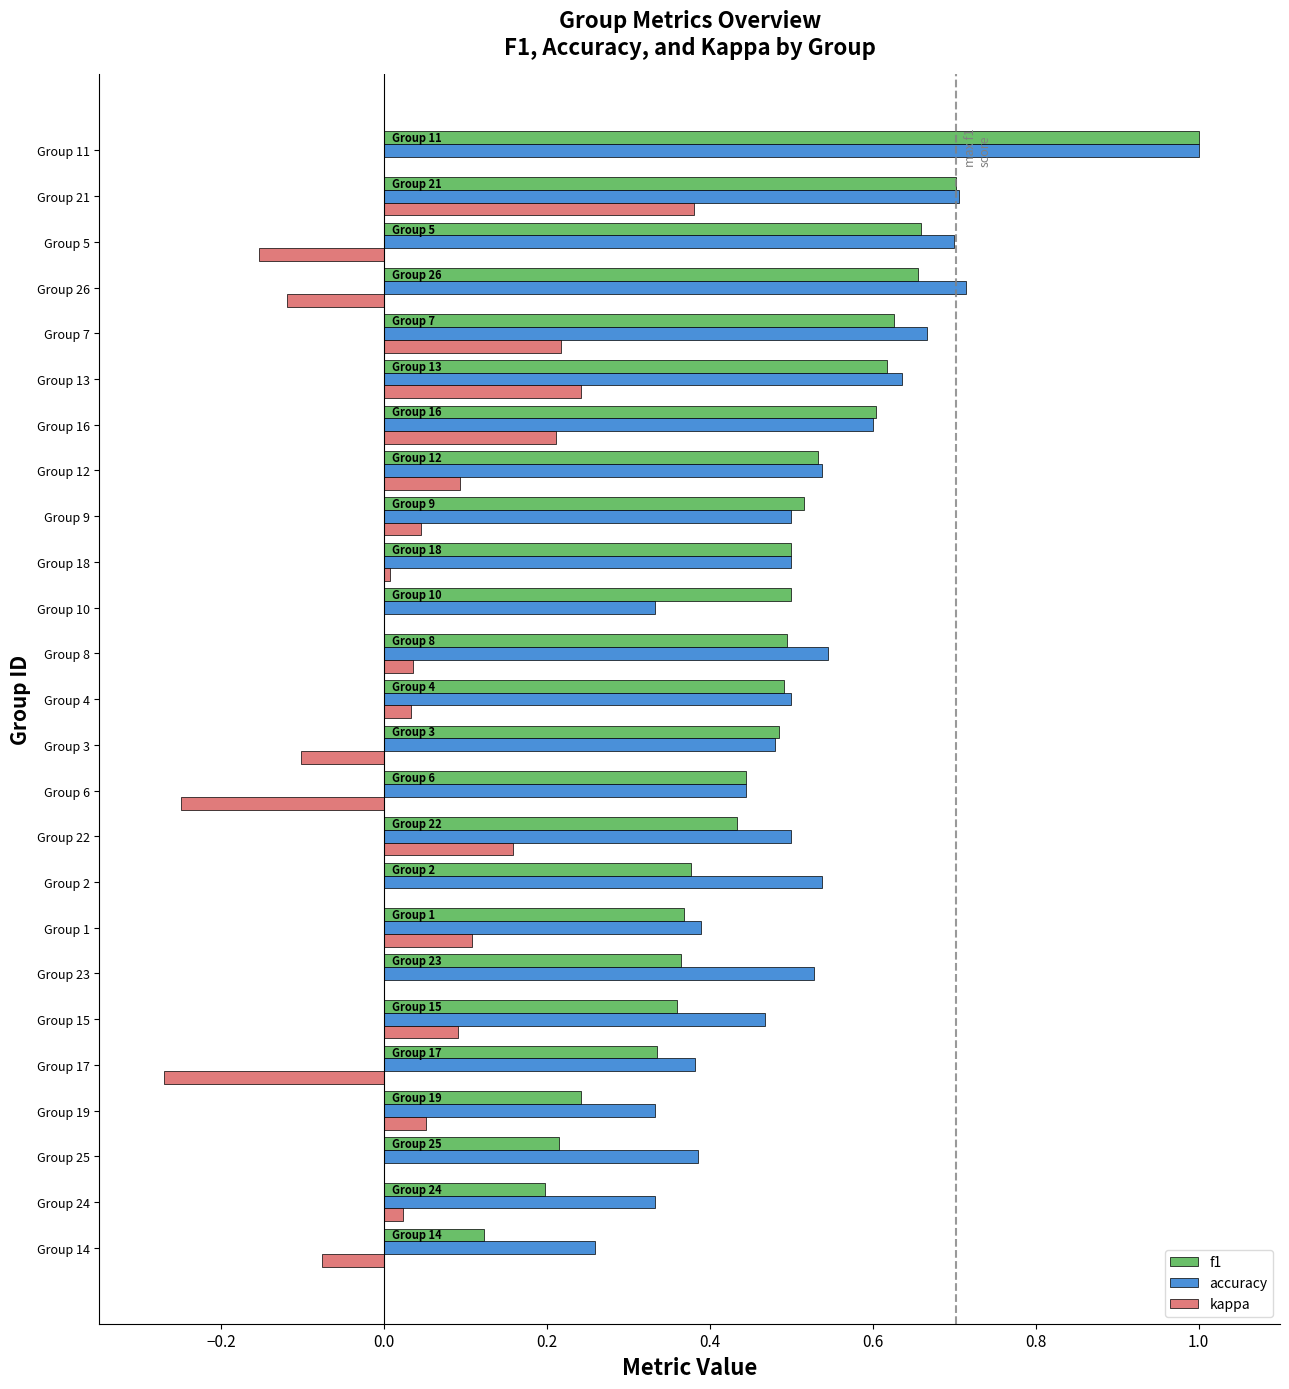

Is the value of kappa at Group 5 greater than the value of accuracy at Group 3?

No